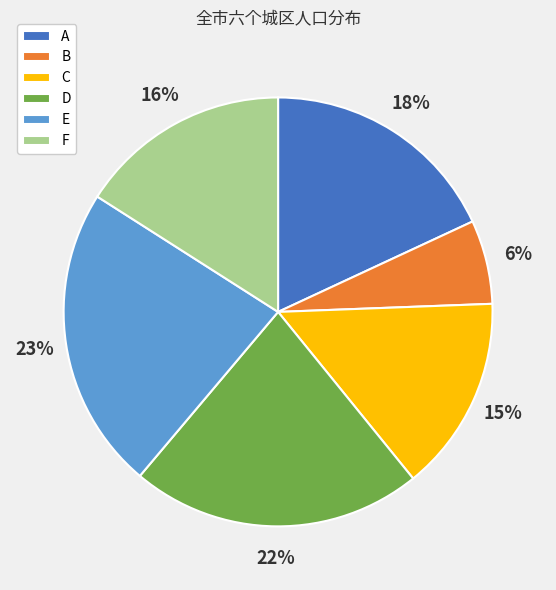

The E slice represents 23% of the pie. True or false?

True